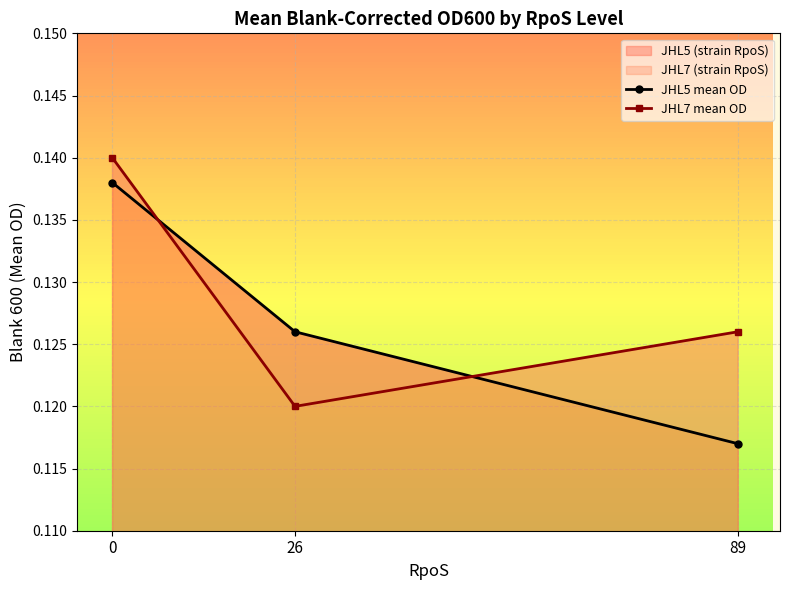

Between 0 and 89, which series saw the biggest shift?

JHL5 mean OD